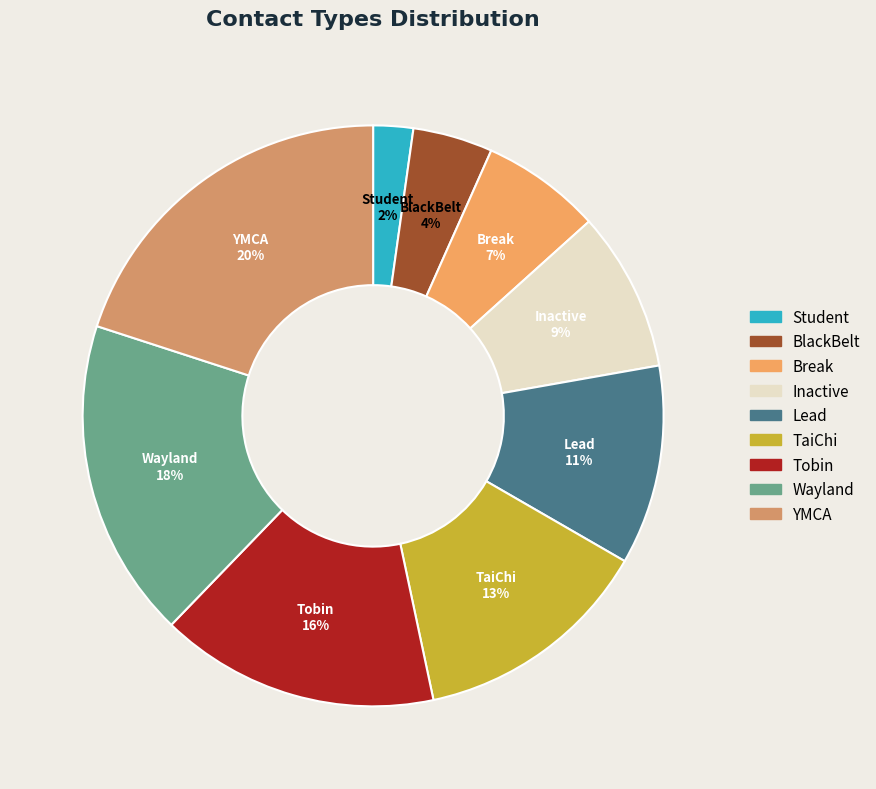

Is it true that BlackBelt is 18% of the pie?

False